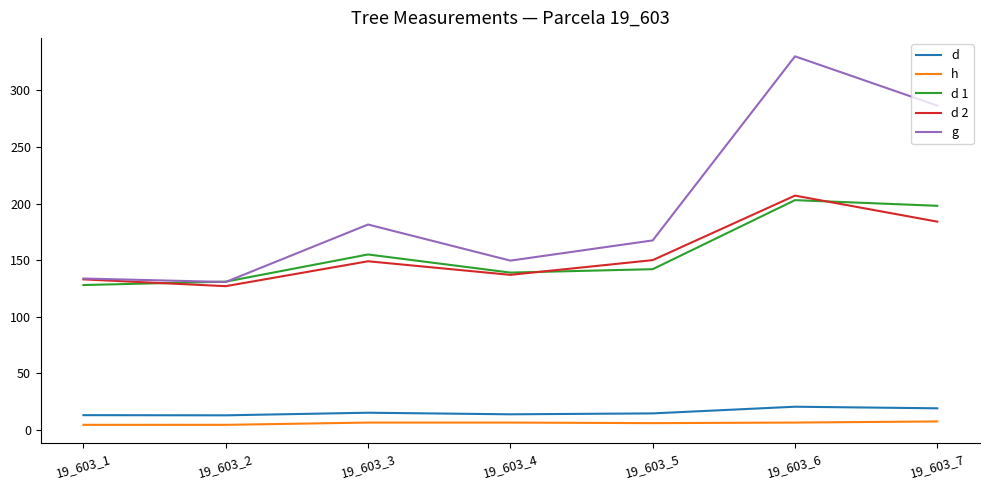

The value of d 2 at 19_603_3 is 217.0. True or false?

False